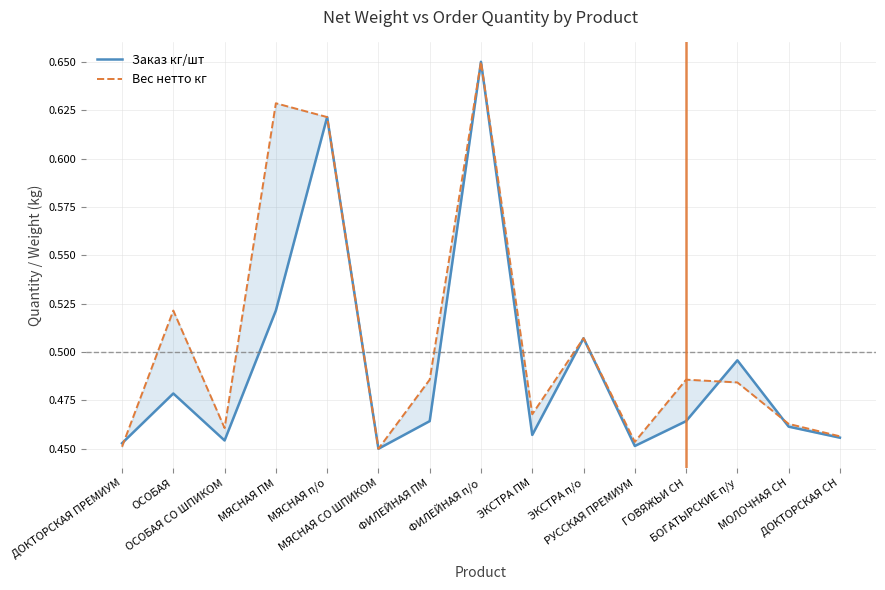

What position from the left is ОСОБАЯ?

2